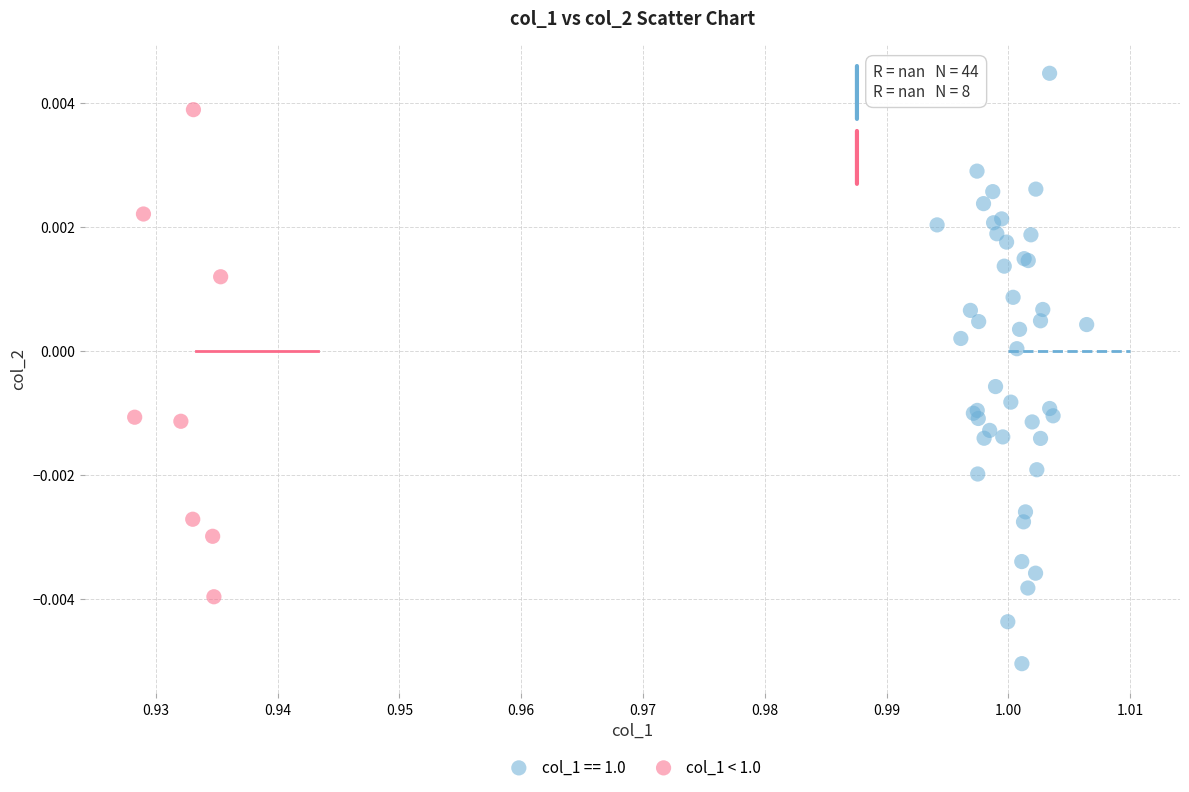

Which series contains the highest Y value?

col_1 == 1.0